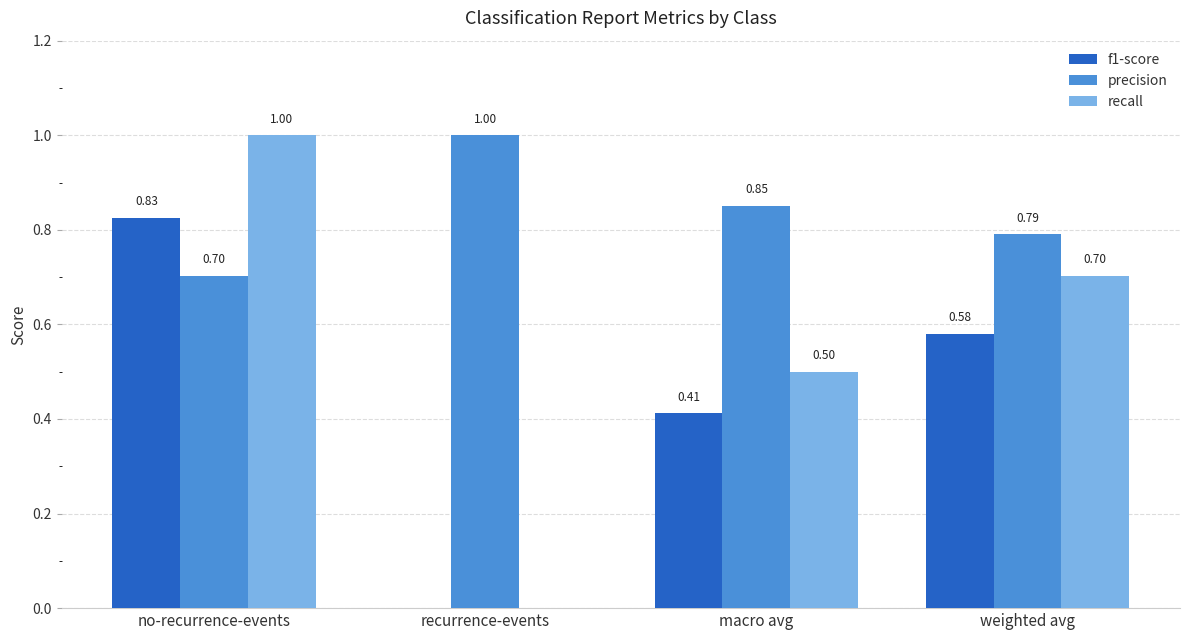

At which label is f1-score closest to 0?

recurrence-events